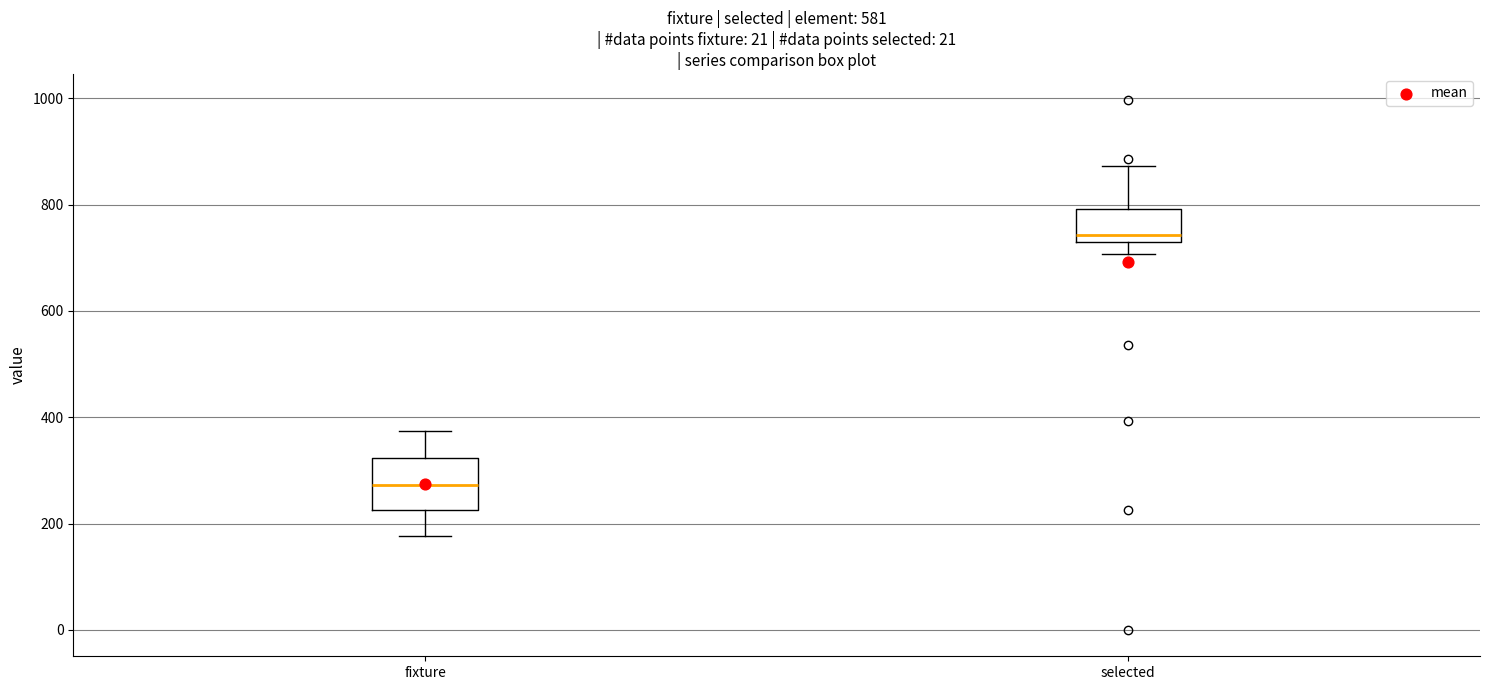

Reading left to right, read every box against the y-axis: the position of its median line, the range the box covers, and the ends of its whiskers. The values are not printed on the chart, so give them approximately, as read against the axis.

fixture: median 280, box 220 to 320, whiskers 180 to 380
selected: median 740 (just above the box's lower edge), box 740 to 800, whiskers 700 to 880